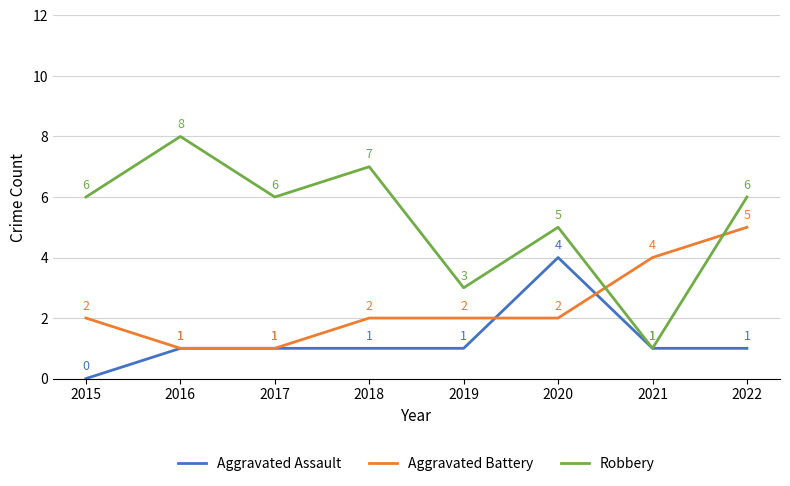

What is the difference between the maximum and second lowest values in the Robbery series?

5